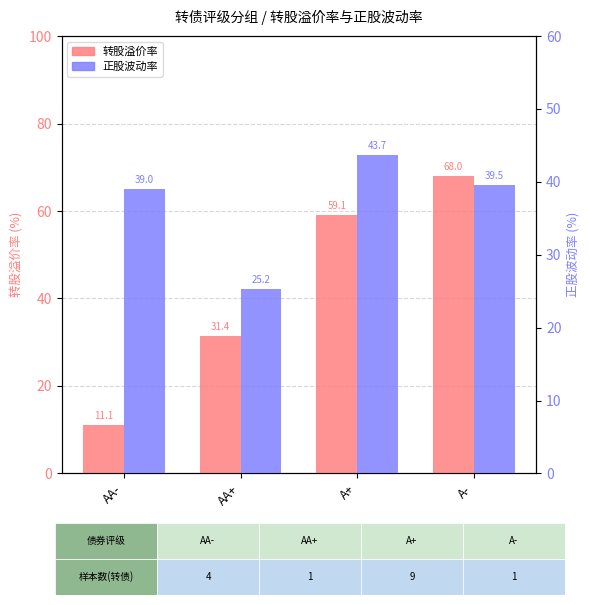

What is the difference between the highest and lowest values at AA+?

6.2